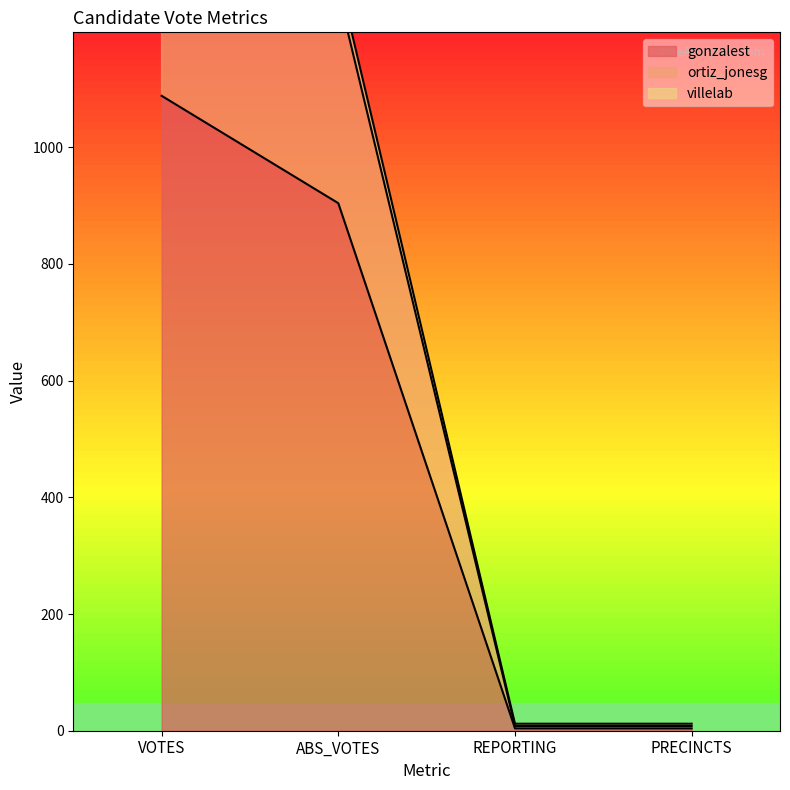

What is the minimum value shown in the chart?

4